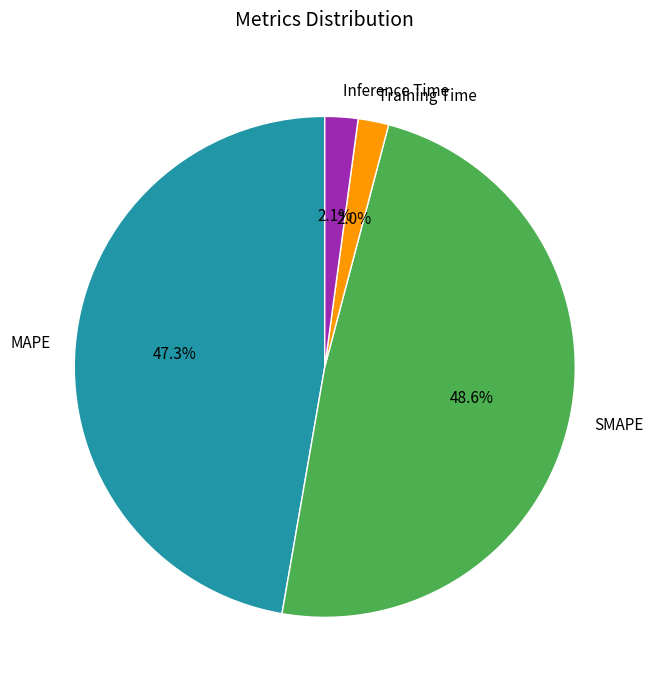

Is the sum of SMAPE and Training Time greater than half?

Yes